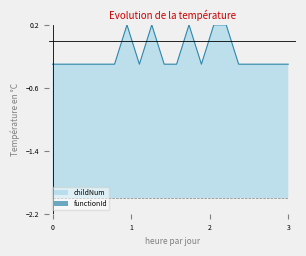

Count the number of categories in the chart.

20